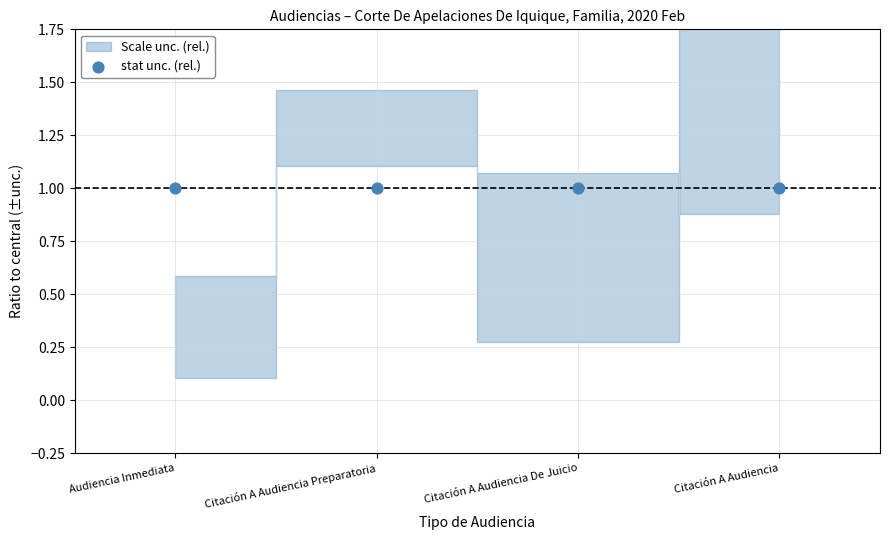

At how many categories does at least one series exceed 63?

1